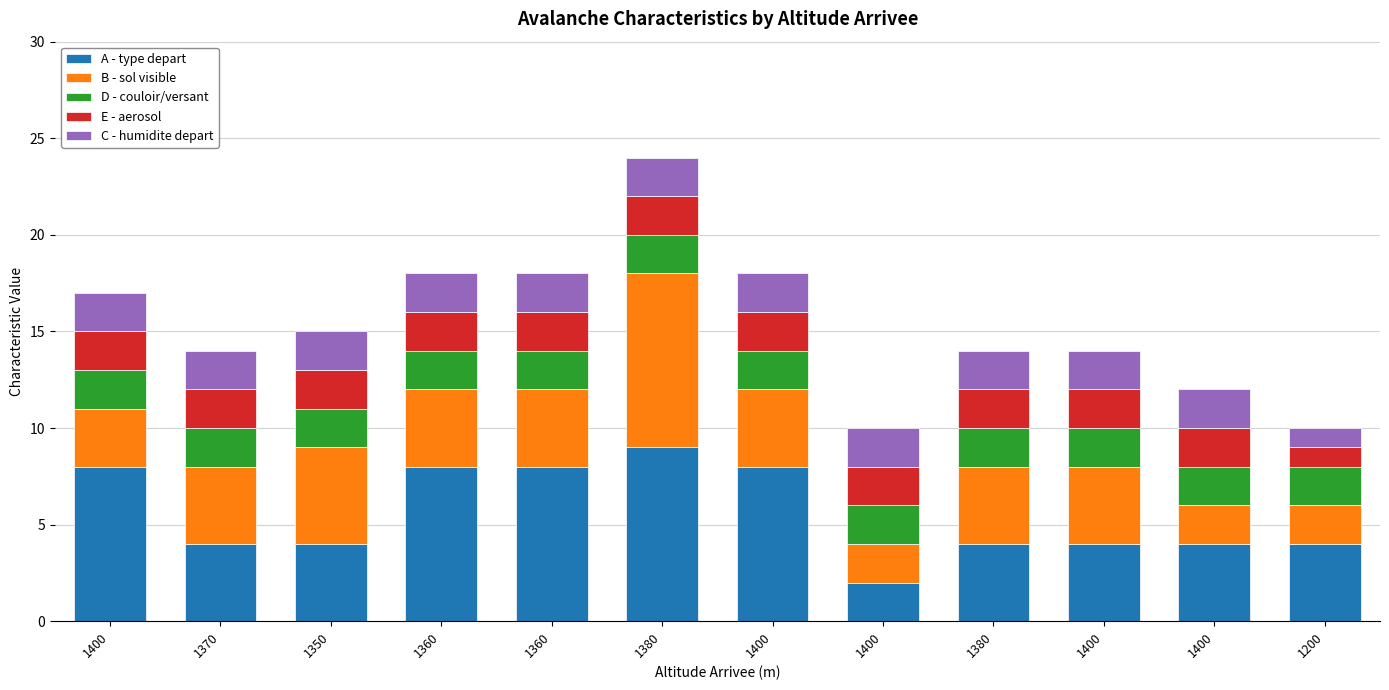

Does the chart contain any negative values?

No